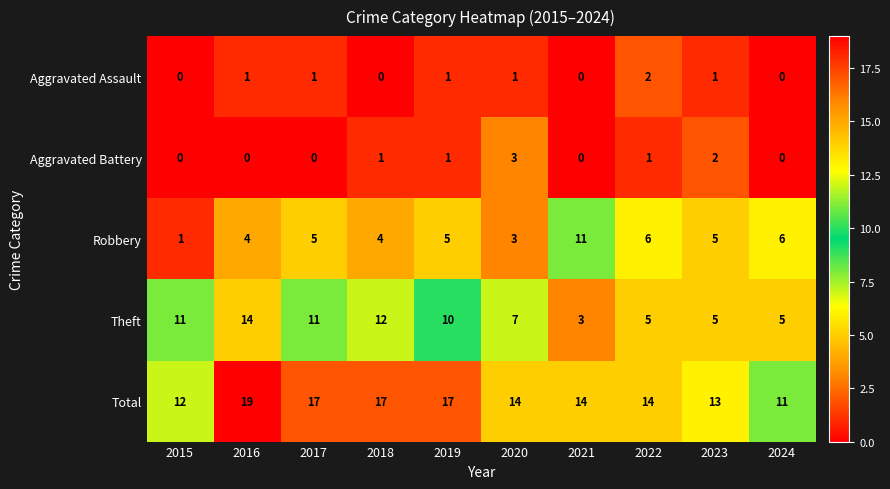

What is the average value of the Total series?

15